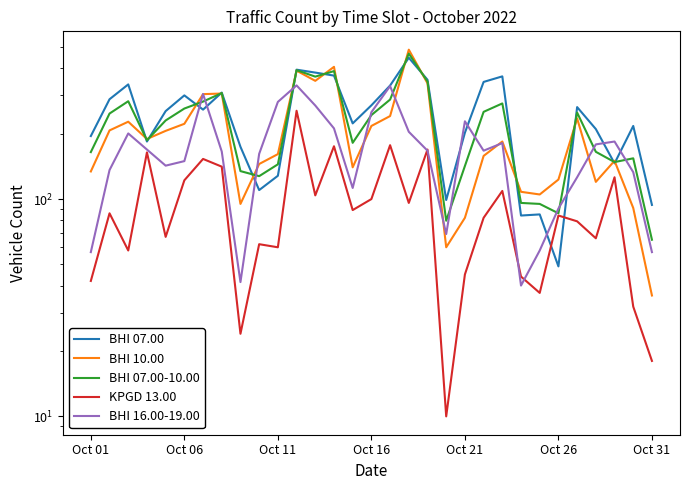

What is the average value of the BHI 16.00-19.00 series?

167.7